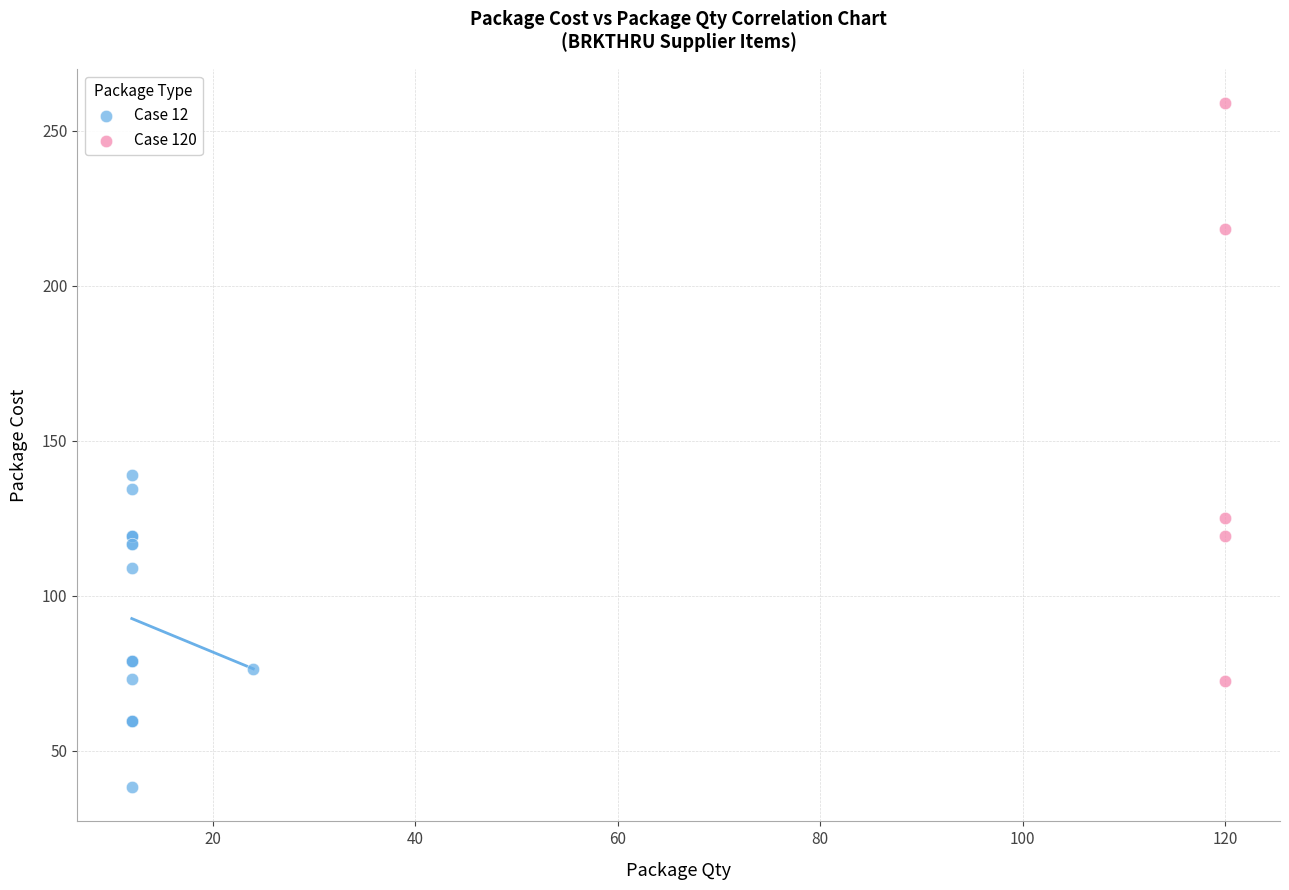

Which series contains the highest Y value?

Case 120